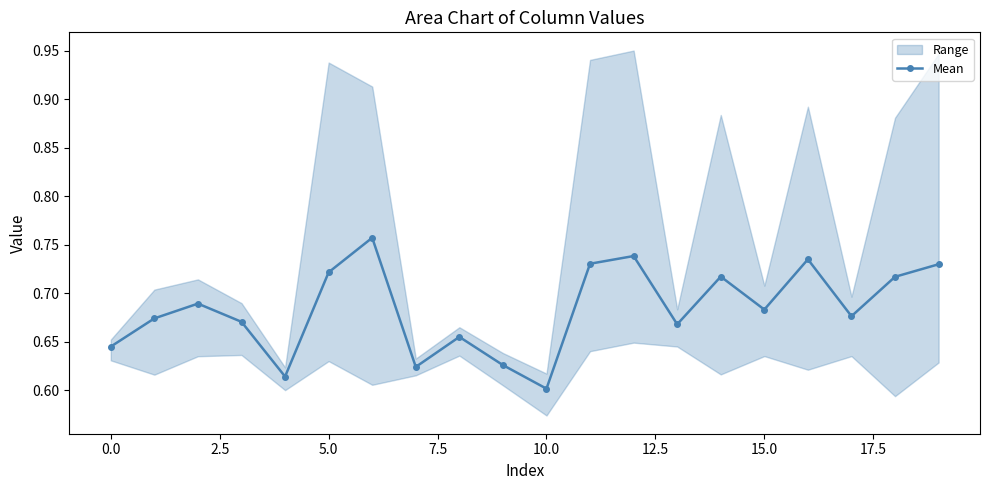

At which label is Mean closest to 0?

10.0